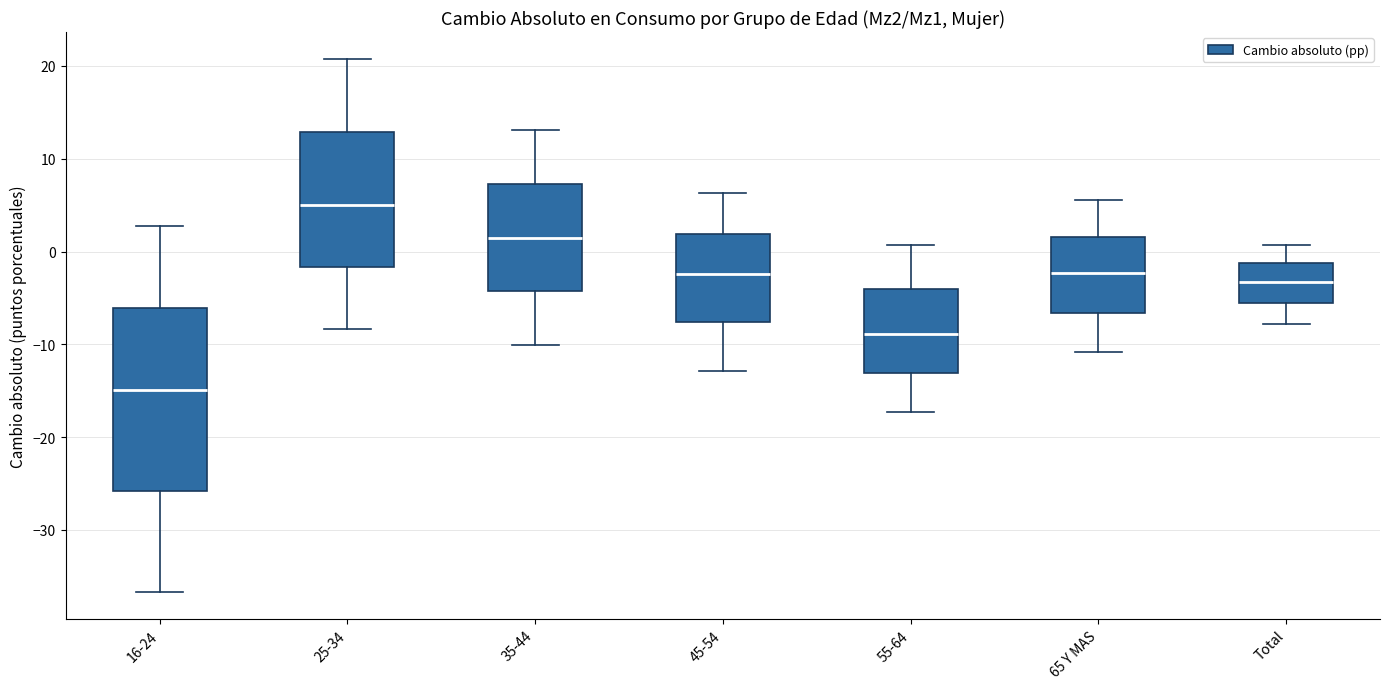

Where does the upper whisker of the box for 65 Y MAS end on the y-axis? The values are not printed on the chart, so give them approximately, as read against the axis.

6